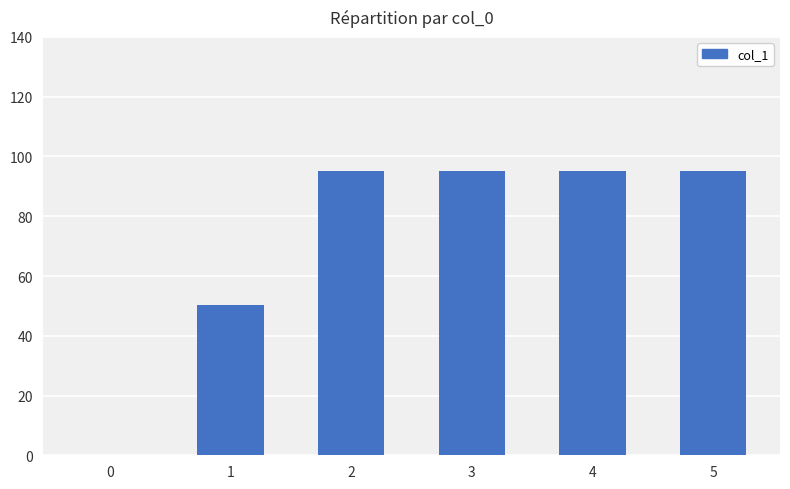

What is the change in value from 0 to 2?

+95.0